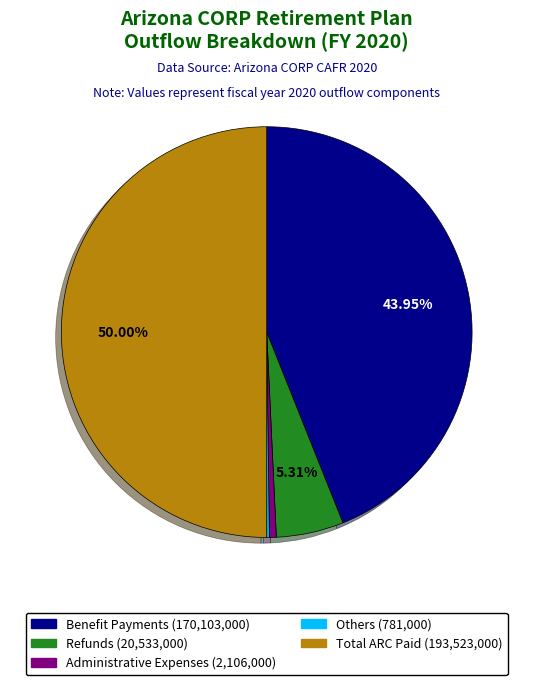

To the nearest percent, what is the difference between the largest and smallest slice percentages?

50%